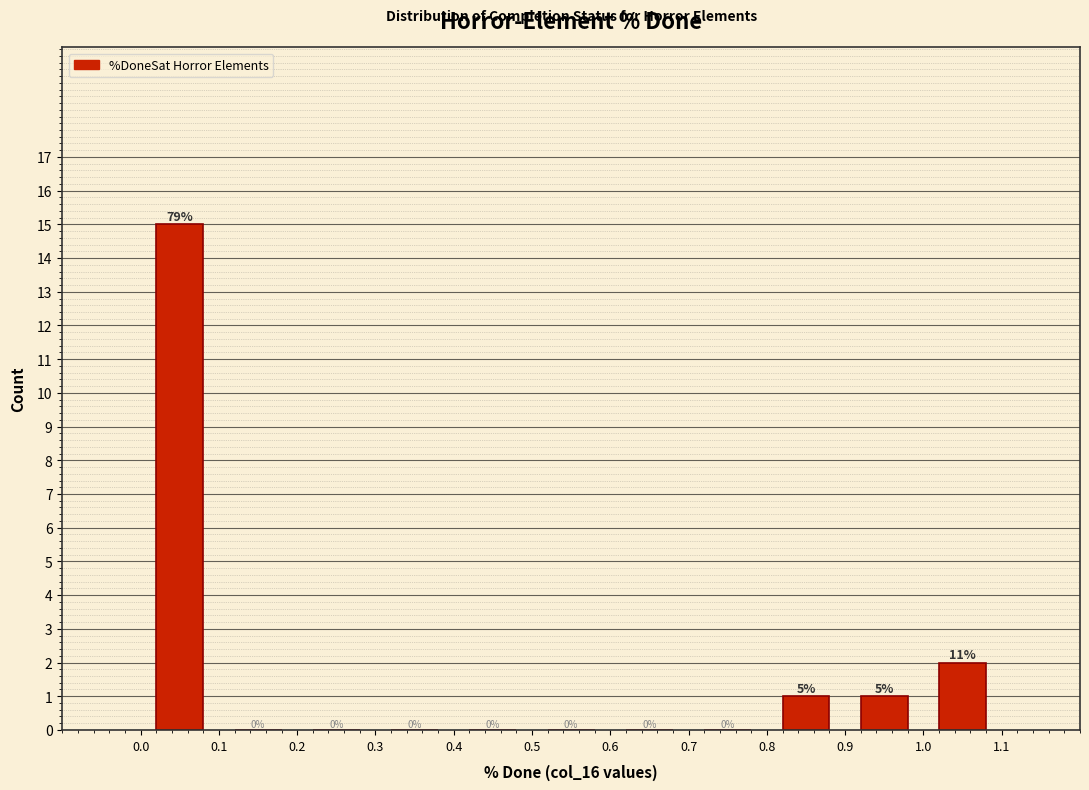

Which range on the x-axis has the tallest bar?

0.0 to 0.1